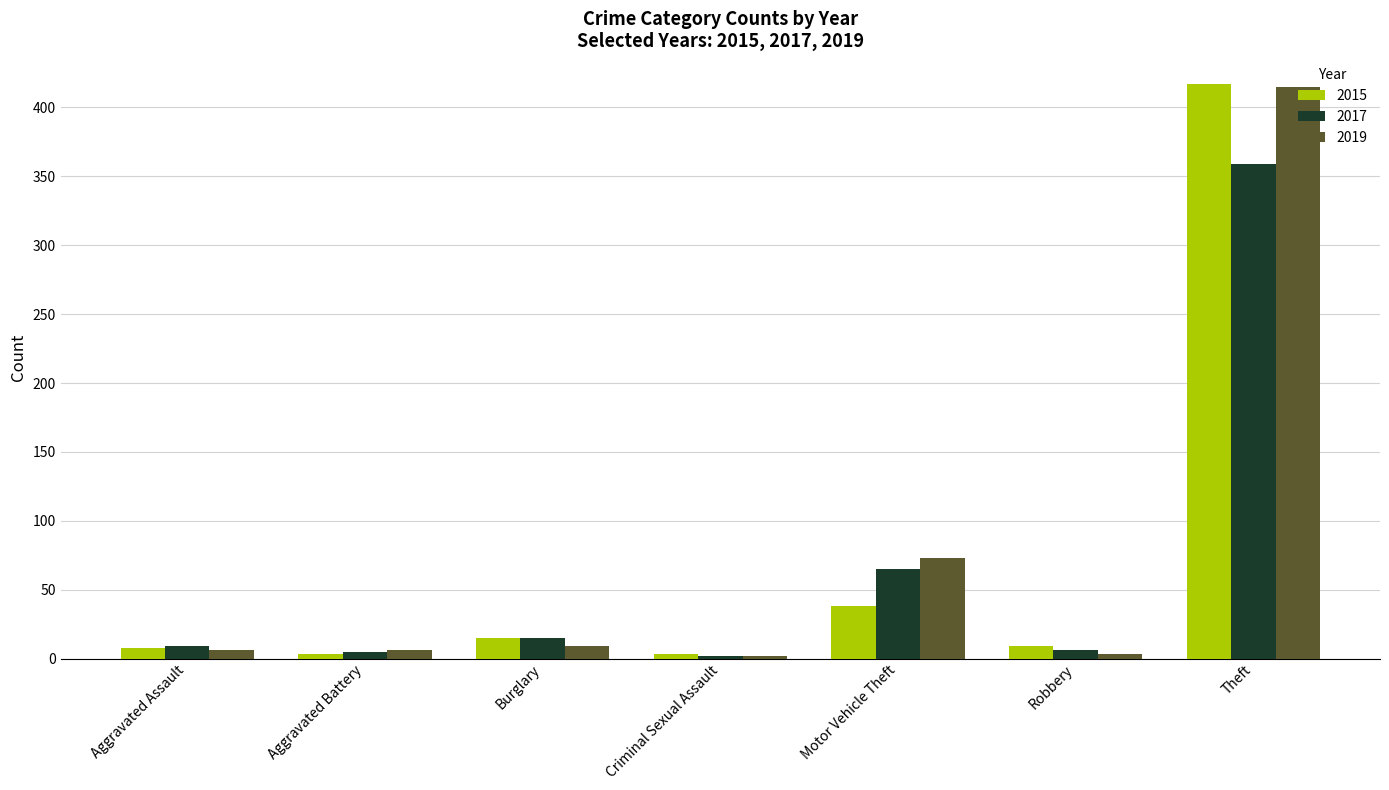

How many bars are there in each group?

3